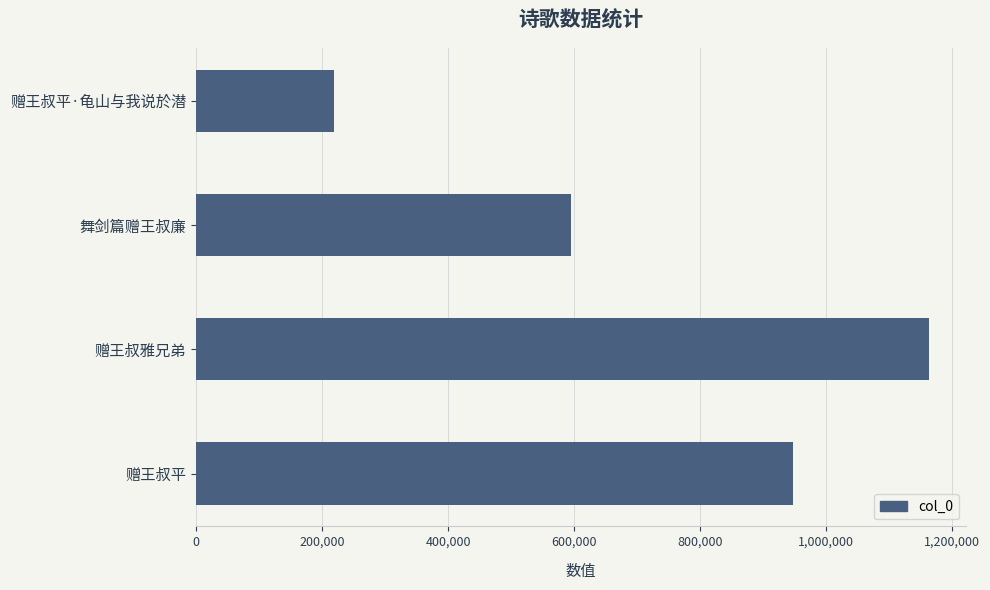

What is the value of the 2nd bar from the top?

595783